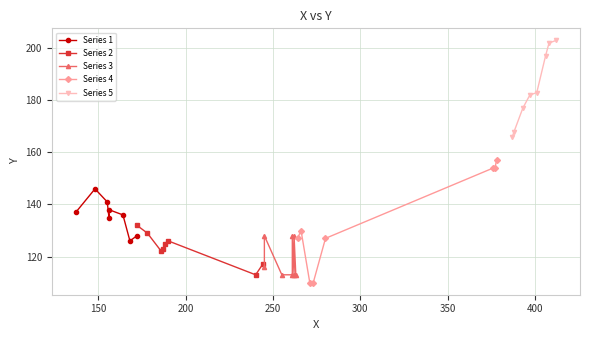

Which series has the widest spread of values?

Series 4